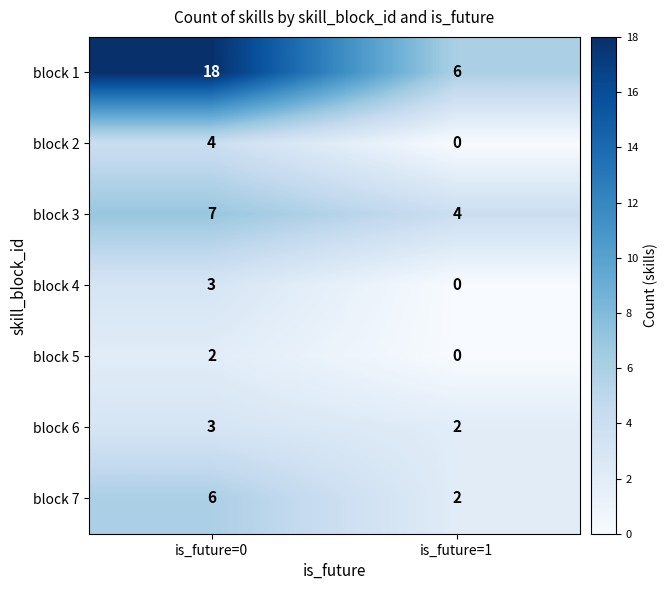

What is the sum of all block 7 values?

8